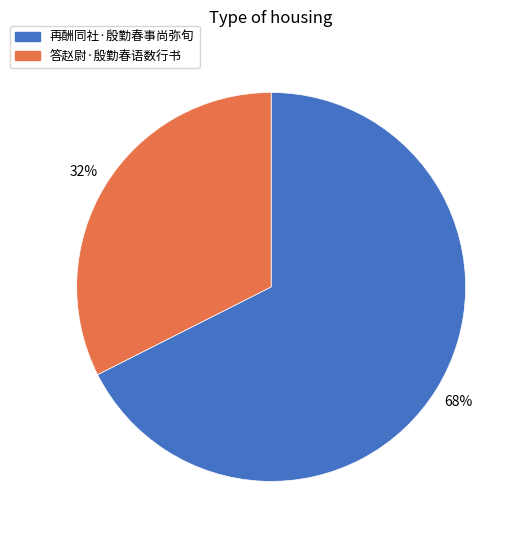

Between 答赵尉·殷勤春语数行书 and 再酬同社·殷勤春事尚弥旬, which is larger?

再酬同社·殷勤春事尚弥旬